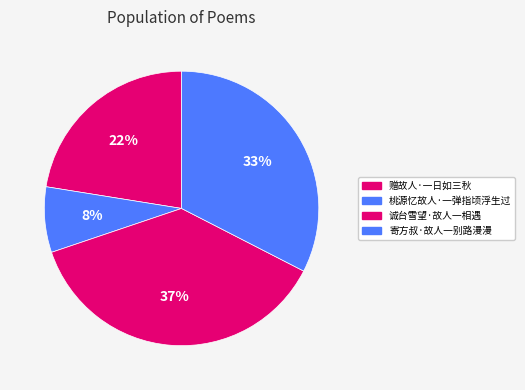

How many segments does this pie chart have?

4